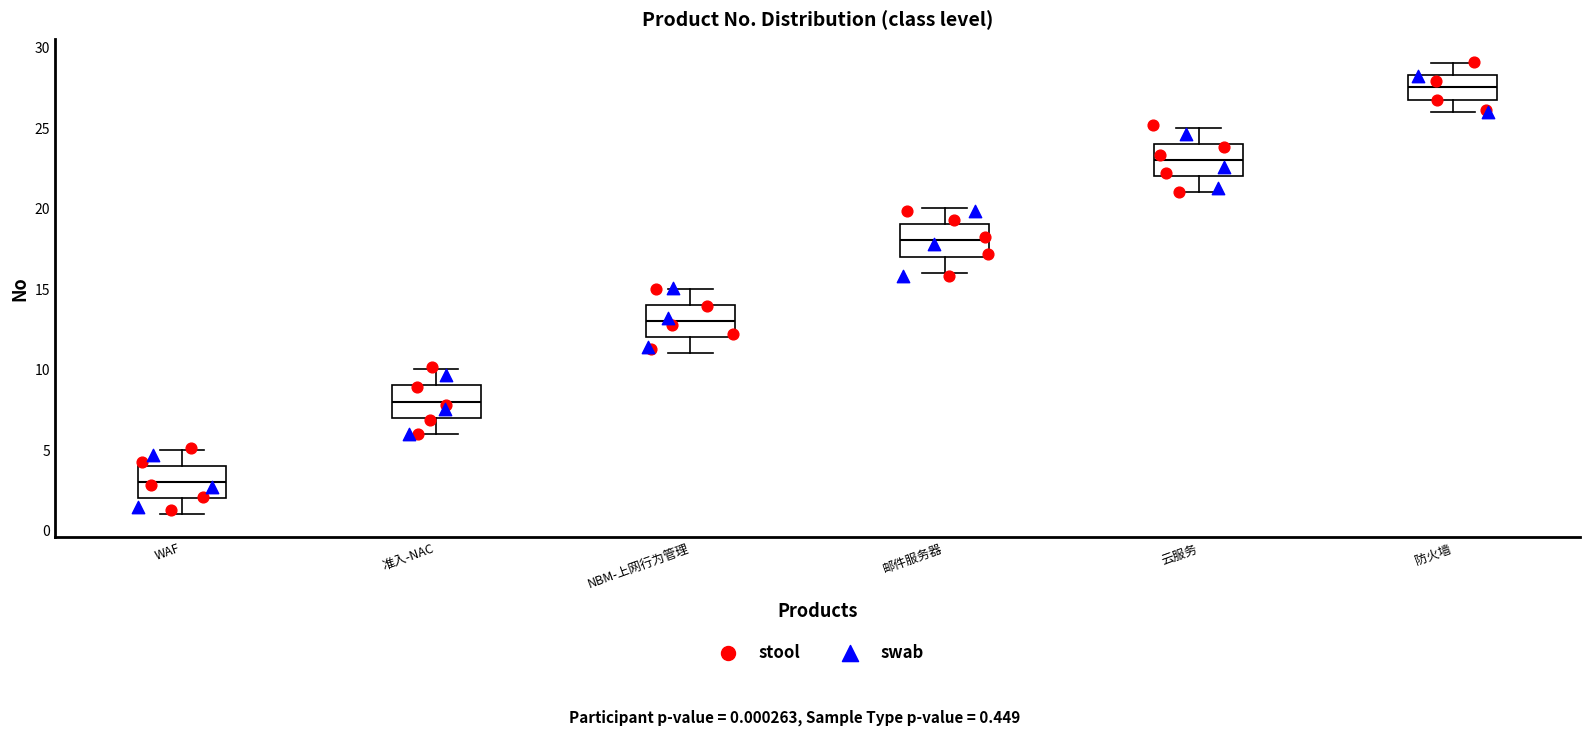

Reading left to right, transcribe this box plot: for each box, give where its median line is, the range the box spans, and where its two whiskers end, as read against the y-axis. The values are not printed on the chart, so give them approximately, as read against the axis.

WAF: median 3.0, box 2.0 to 4.0, whiskers 1.0 to 5.0
准入-NAC: median 8.0, box 7.0 to 9.0, whiskers 6.0 to 10.0
NBM-上网行为管理: median 13.0, box 12.0 to 14.0, whiskers 11.0 to 15.0
邮件服务器: median 18.0, box 17.0 to 19.0, whiskers 16.0 to 20.0
云服务: median 23.0, box 22.0 to 24.0, whiskers 21.0 to 25.0
防火墙: median 27.5, box 27.0 to 28.5, whiskers 26.0 to 29.0